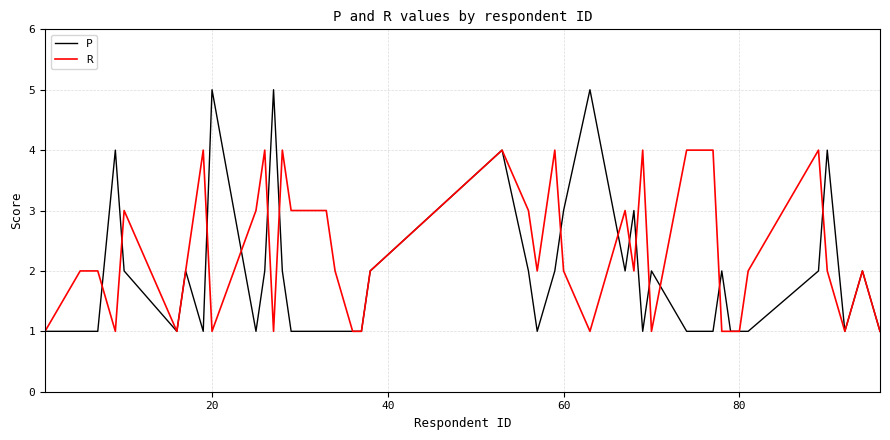

Which series has the widest spread of values?

P